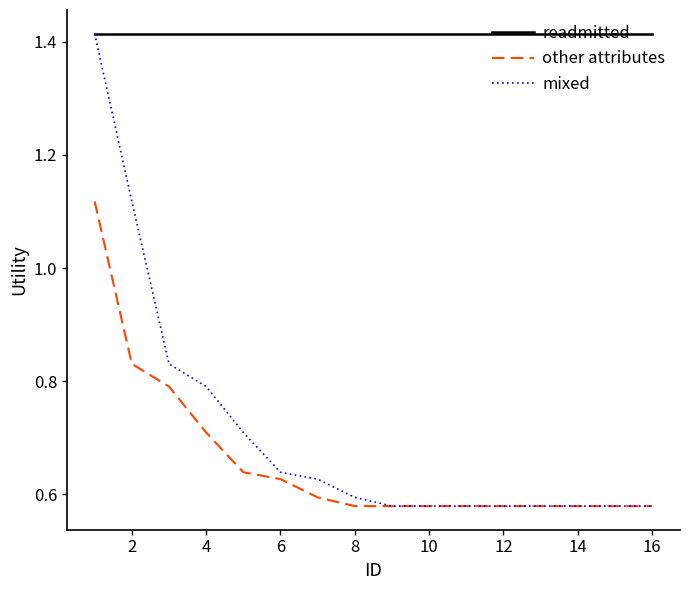

Which series has the largest total across all categories?

readmitted